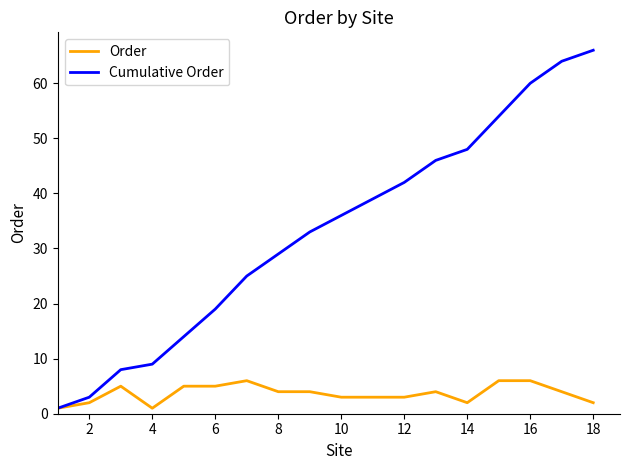

What is the maximum value for Order?

6